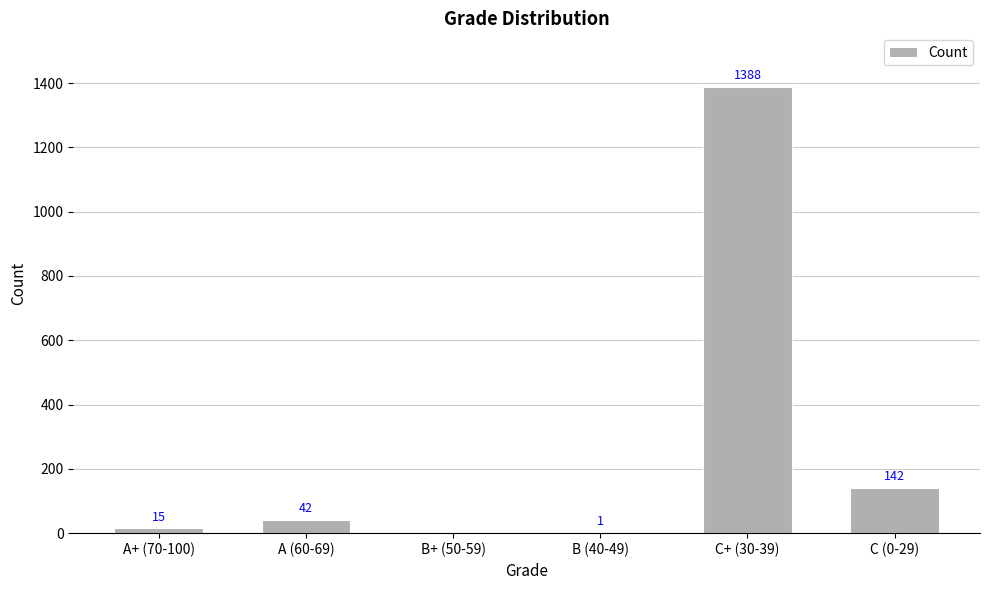

Which label corresponds to the largest value in the chart?

C+ (30-39)